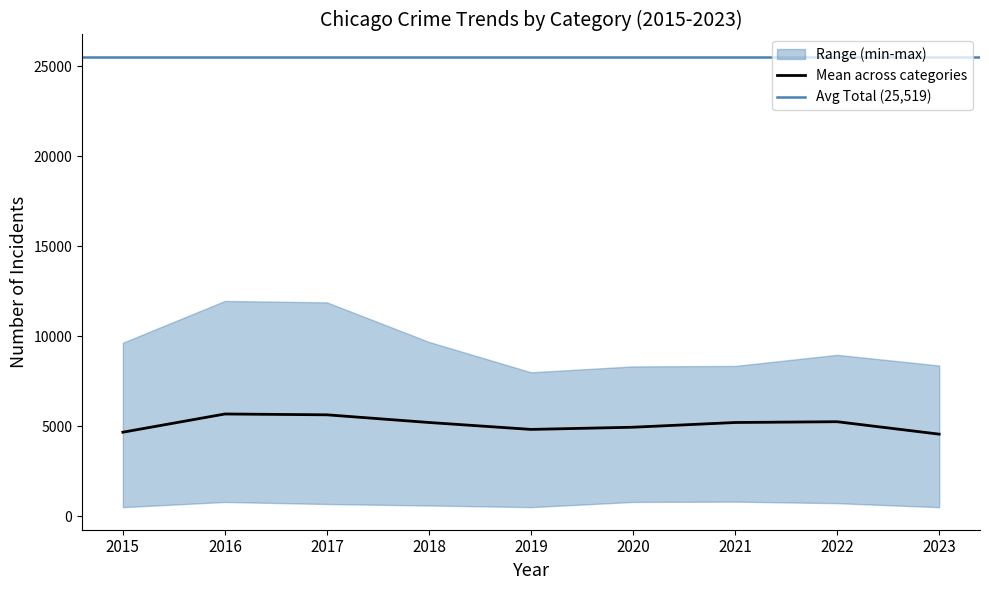

True or false: Homicide has a value of 744 at 2023.

False